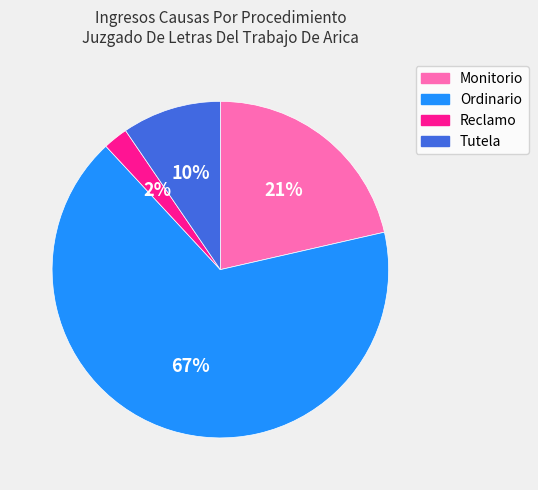

To the nearest percent, what is the average slice percentage?

25%